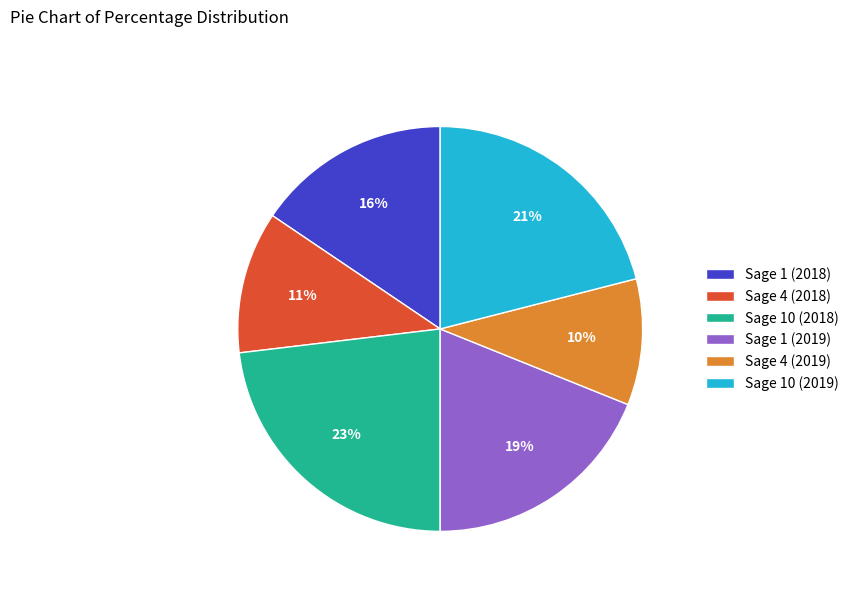

How many slices are in this pie chart?

6